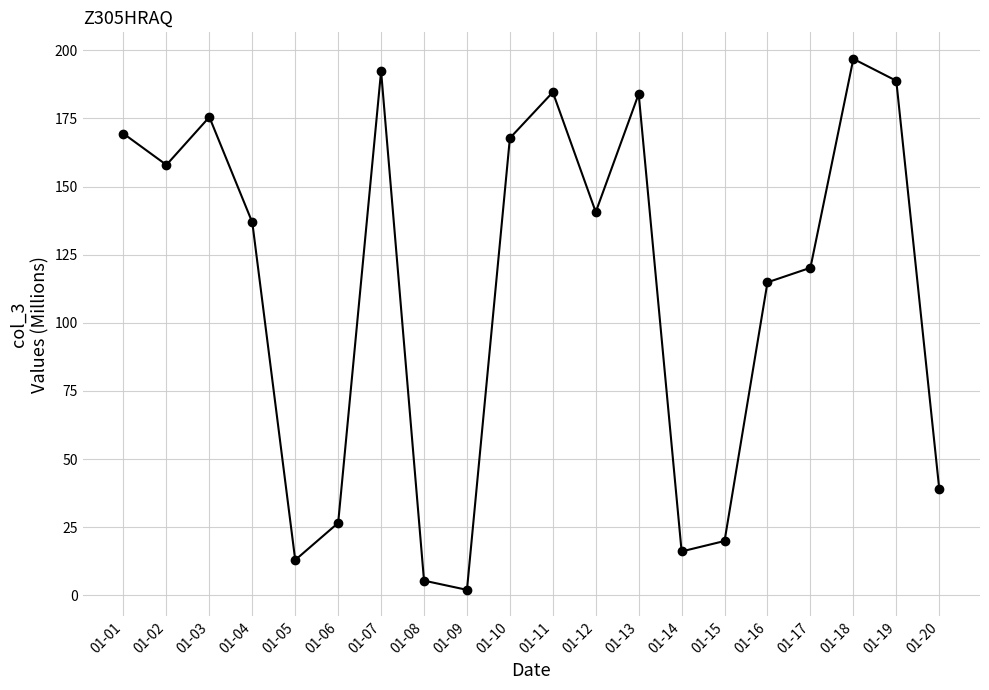

What is the difference between the second highest and minimum values?

190.4